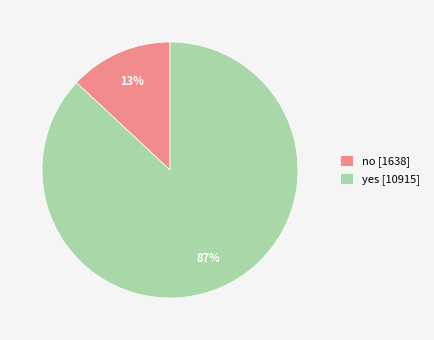

How many slices are in this pie chart?

2